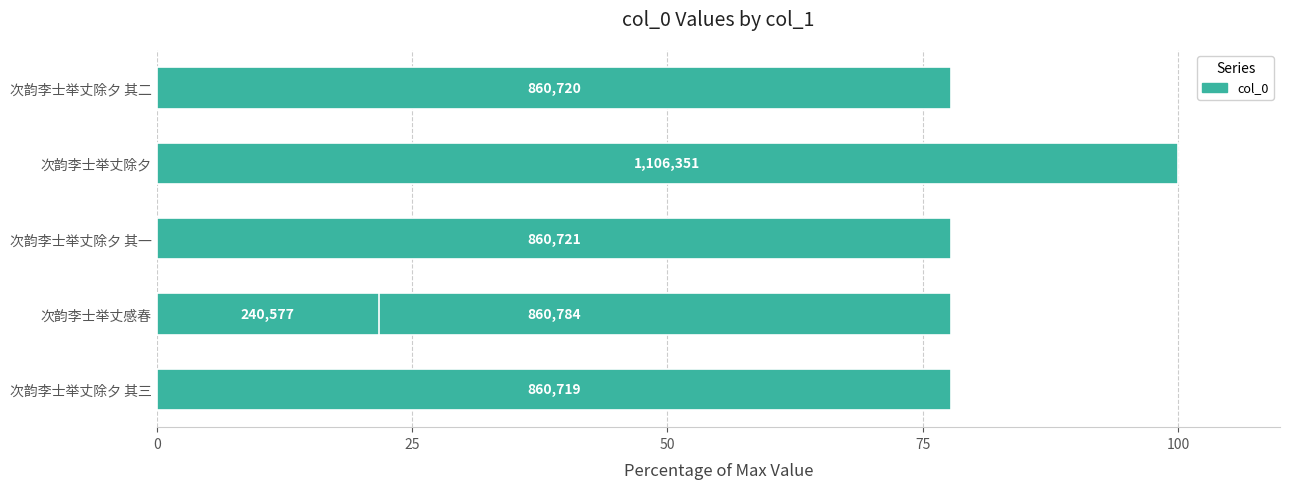

Reading left to right, what are all the values shown in this chart?

77.8	77.8	21.7	77.8	100.0	77.8